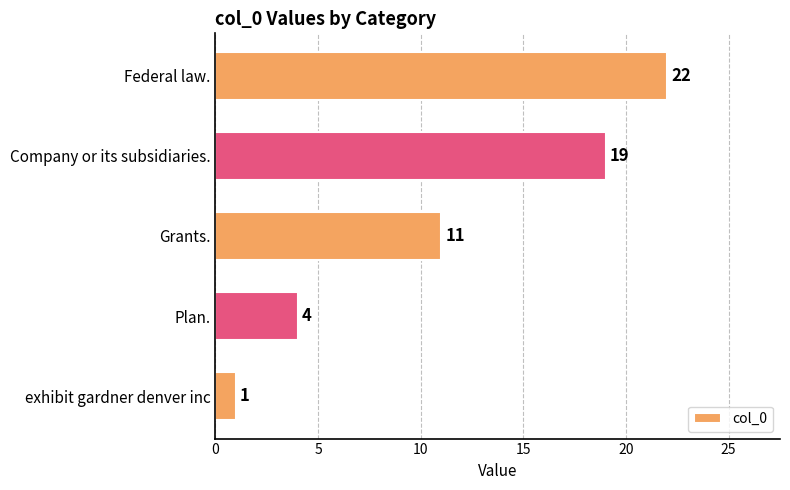

How many distinct data groups are displayed?

1